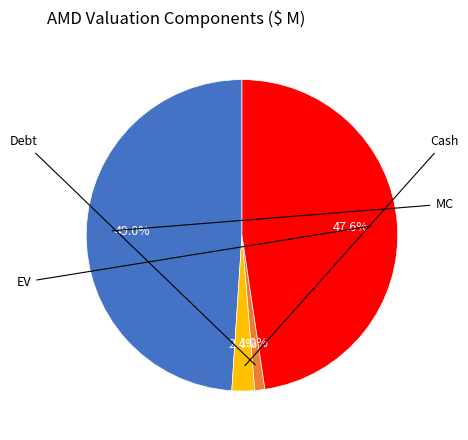

Is there any slice that represents more than half of the pie?

No